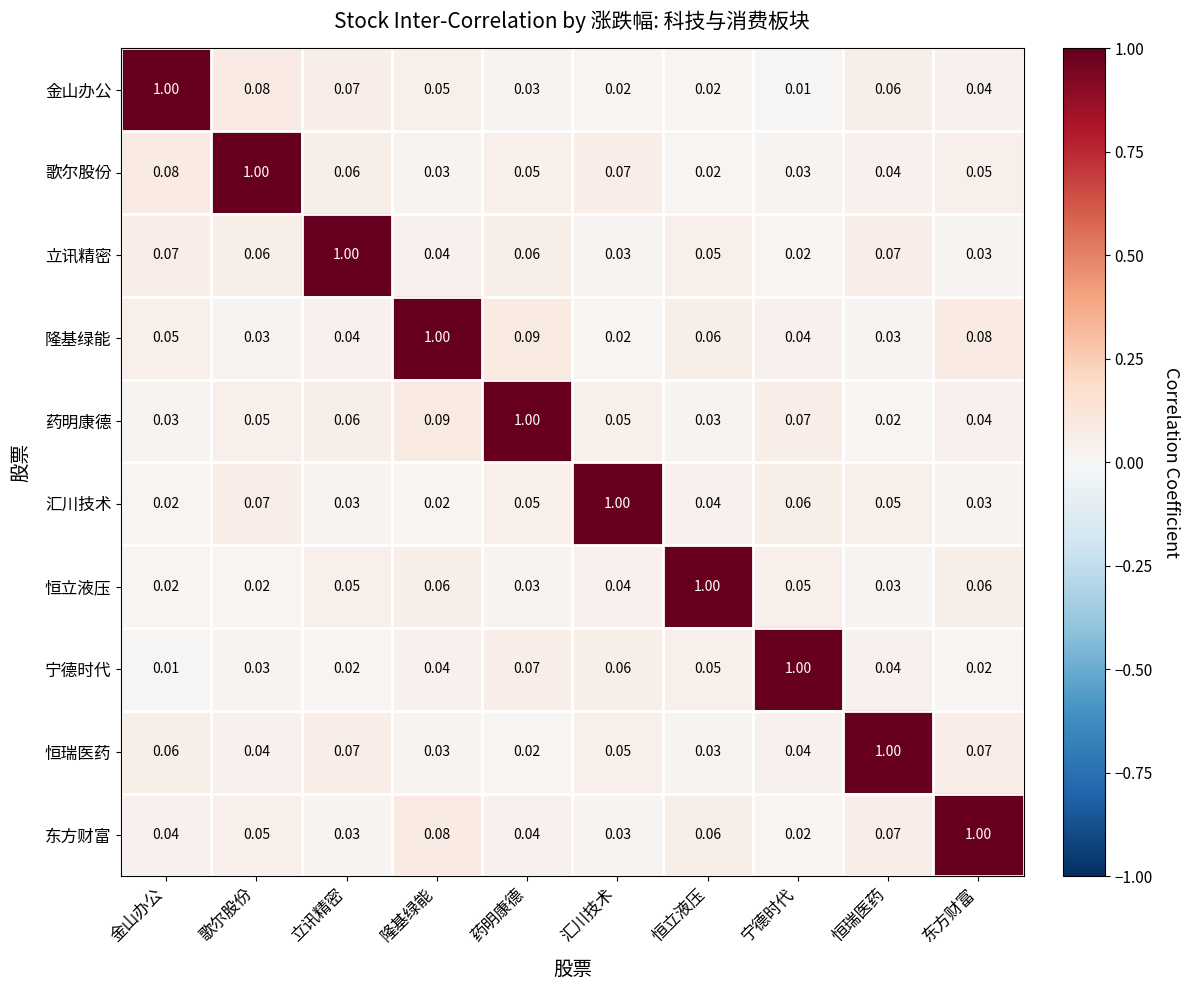

Is the value of 汇川技术 at 金山办公 greater than the value of 宁德时代 at 汇川技术?

No